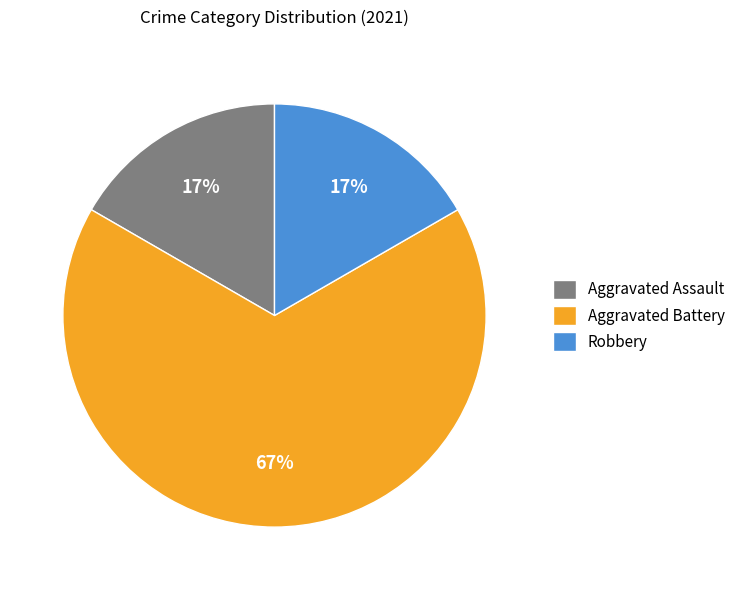

The Aggravated Battery slice represents 67% of the pie. True or false?

True